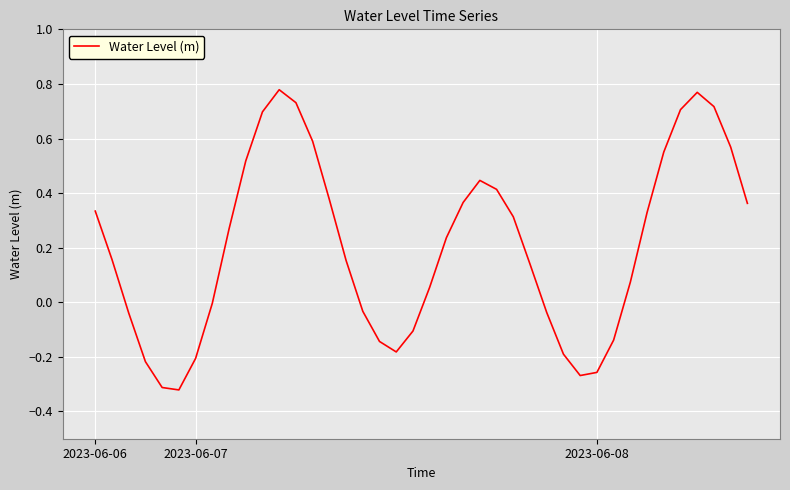

What is the difference between the maximum and minimum values?

1.1